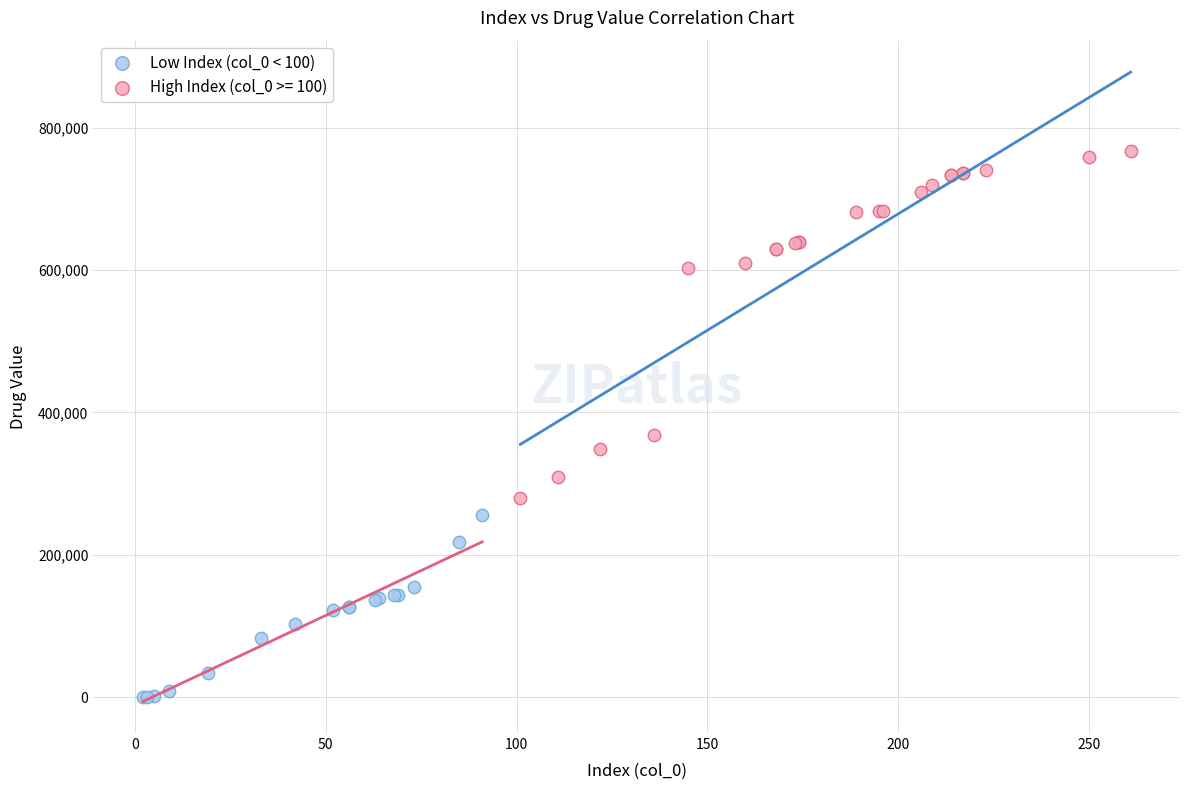

Which series contains the lowest Y value?

Low Index (col_0 < 100)